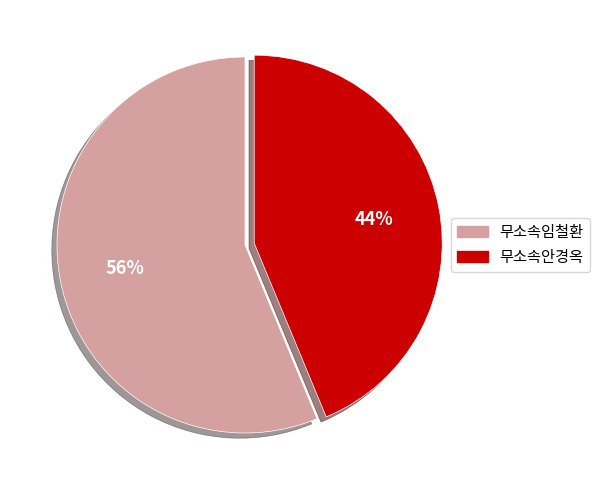

Rank the categories by value from highest to lowest.

무소속임철환, 무소속안경옥